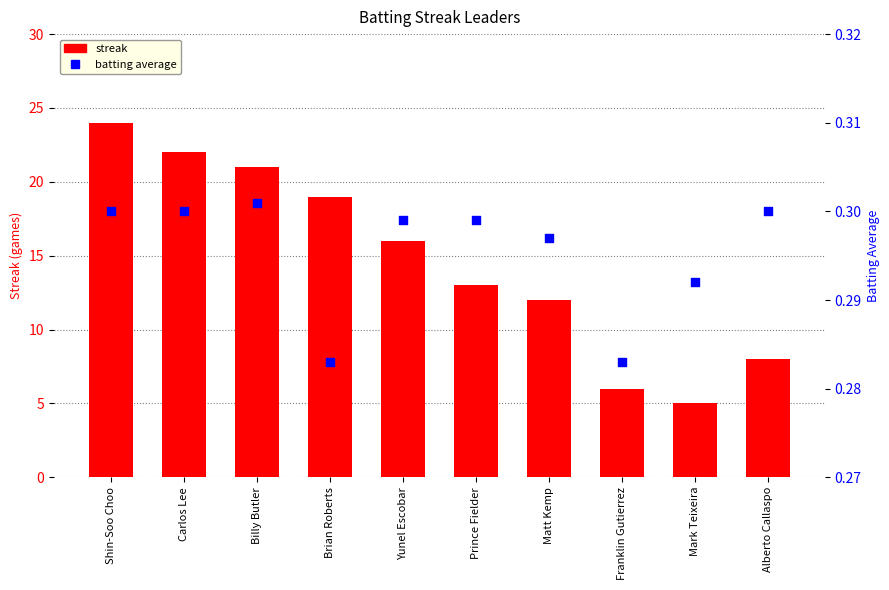

Is the value of streak at Matt Kemp greater than the value of batting average at Franklin Gutierrez?

Yes